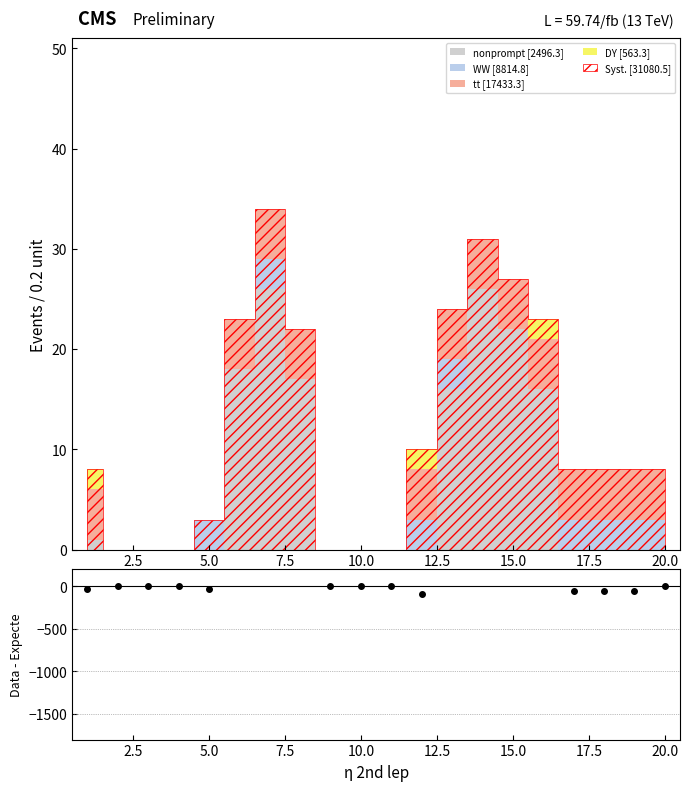

How many categories are shown in the chart?

20